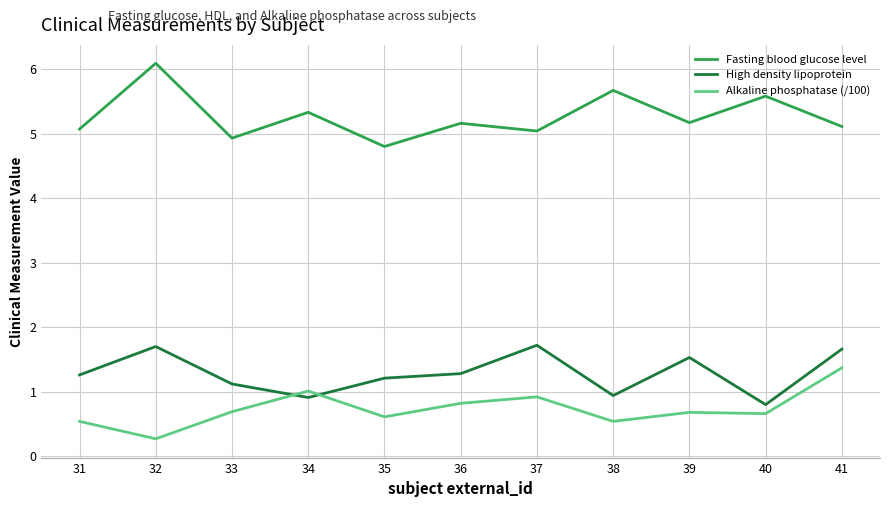

At how many categories does at least one series exceed 1?

11